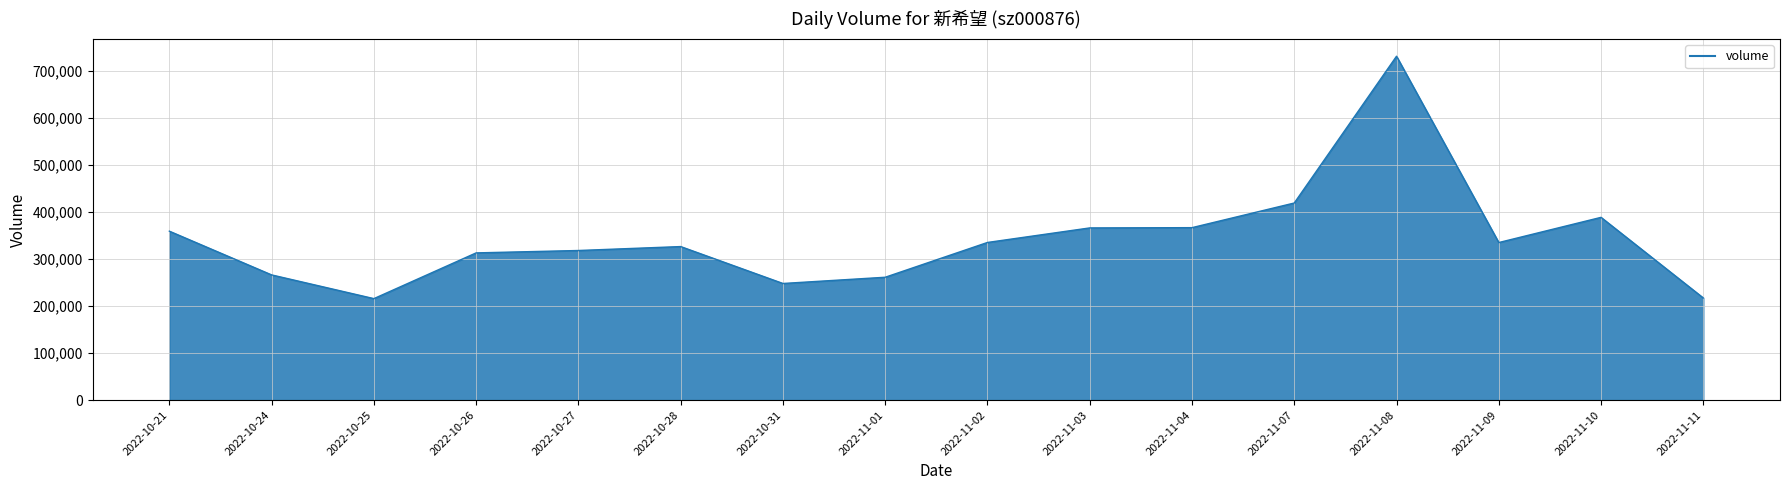

The value at 2022-11-01 is 100281. True or false?

False